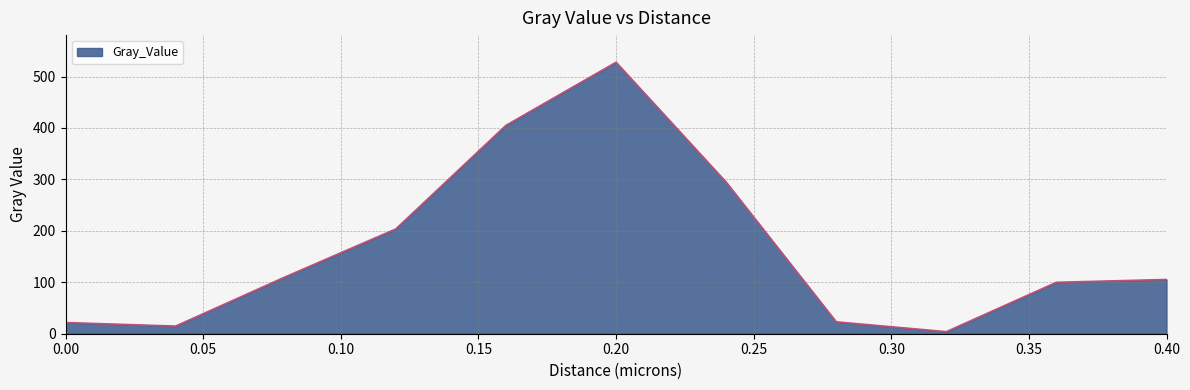

What is the greatest value displayed?

527.7